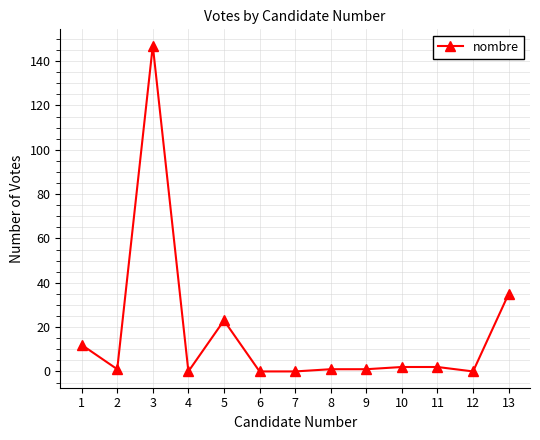

The chart shows a value of 198 at 3. True or false?

False